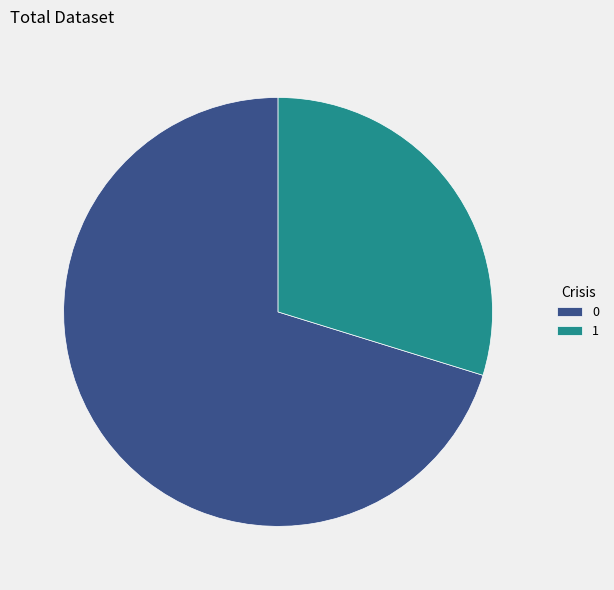

Approximately how many times larger is the value at 0 compared to 1?

2.4